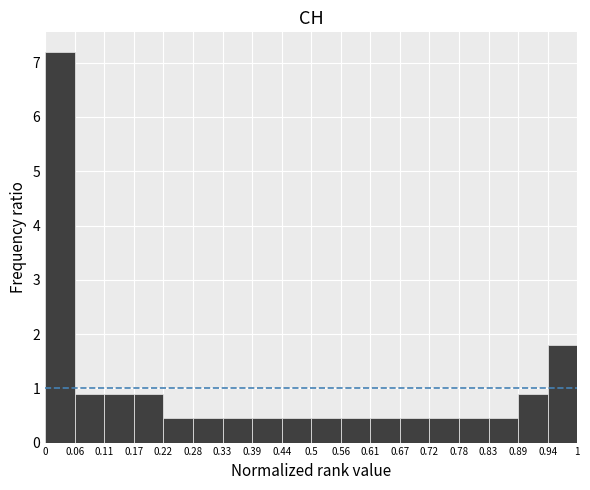

Reading left to right, transcribe this chart: for each bar, give the range it covers on the x-axis and its height. The values are not printed on the chart, so give them approximately, as read against the axis.

0 to 0.06: 7.2
0.06 to 0.11: 0.9
0.11 to 0.17: 0.9
0.17 to 0.22: 0.9
0.22 to 0.28: 0.5
0.28 to 0.33: 0.5
0.33 to 0.39: 0.5
0.39 to 0.44: 0.5
0.44 to 0.5: 0.5
0.5 to 0.56: 0.5
0.56 to 0.61: 0.5
0.61 to 0.67: 0.5
0.67 to 0.72: 0.5
0.72 to 0.78: 0.5
0.78 to 0.83: 0.5
0.83 to 0.89: 0.5
0.89 to 0.94: 0.9
0.94 to 1: 1.8